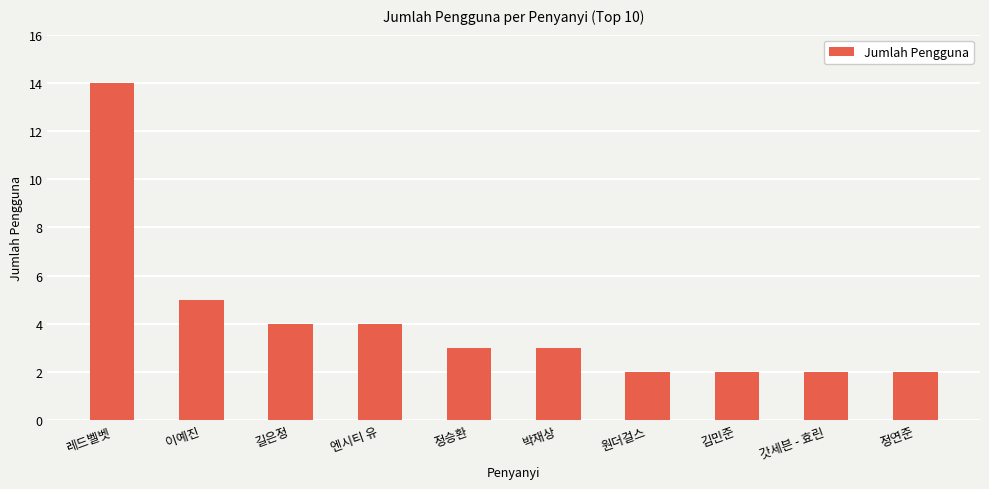

What is the change in value from 이예진 to 엔시티 유?

-1